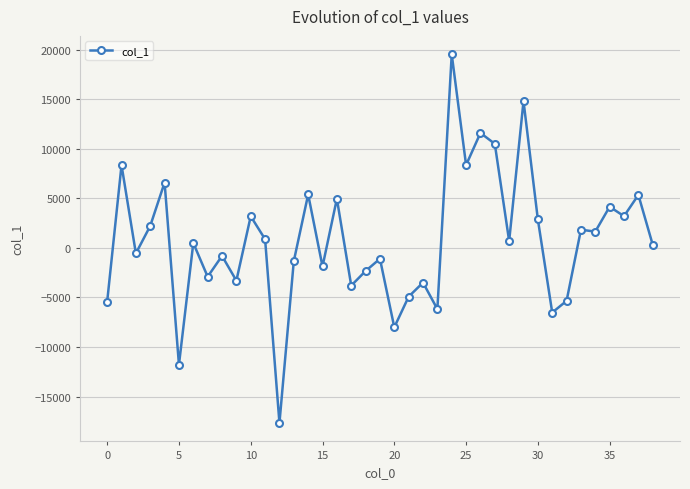

What is the maximum value shown in the chart?

19514.9